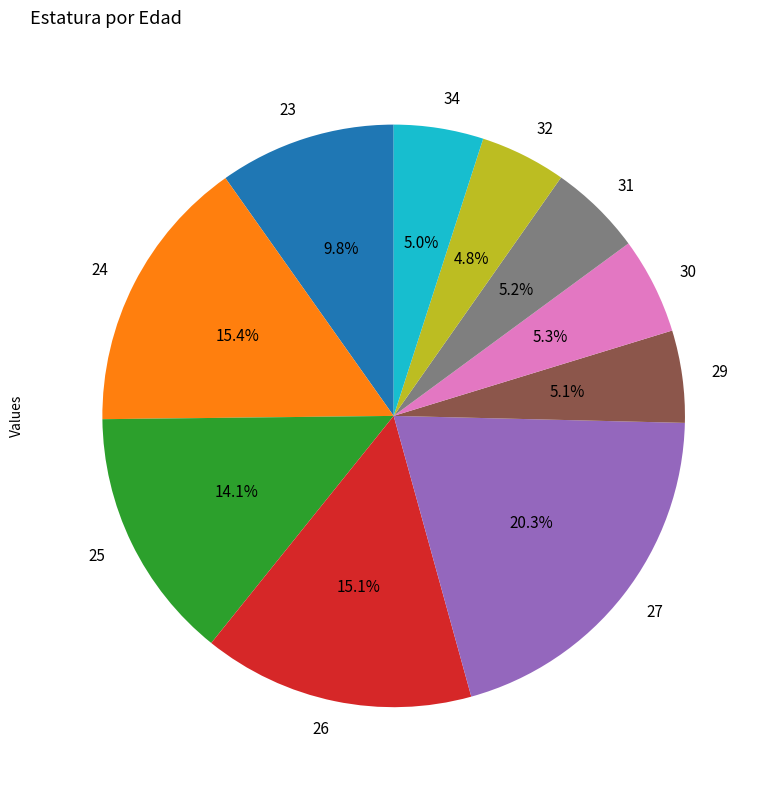

Does 26 represent more than half of the total?

No